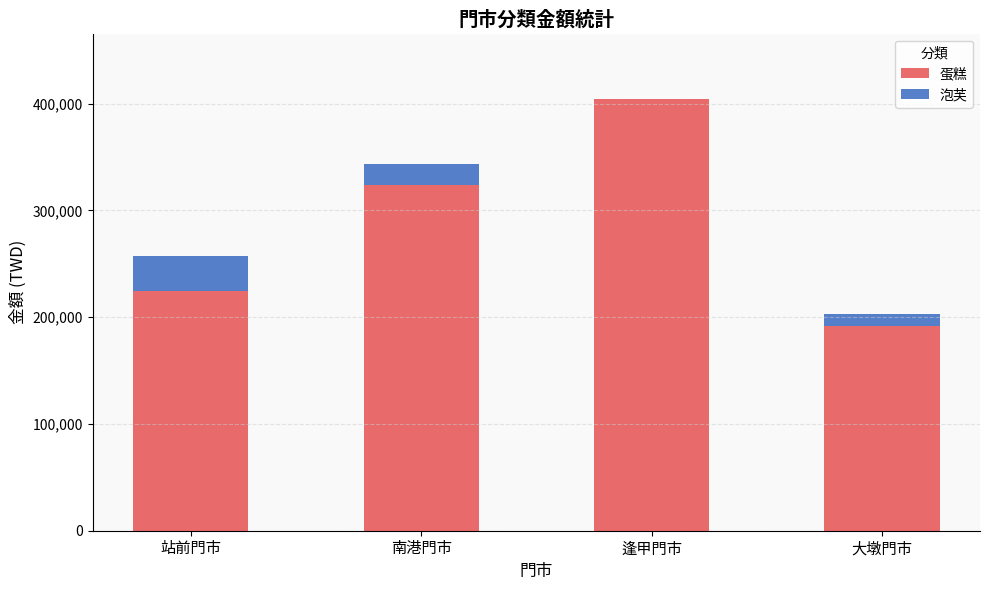

What is the total value across all series at 大墩門市?

203105